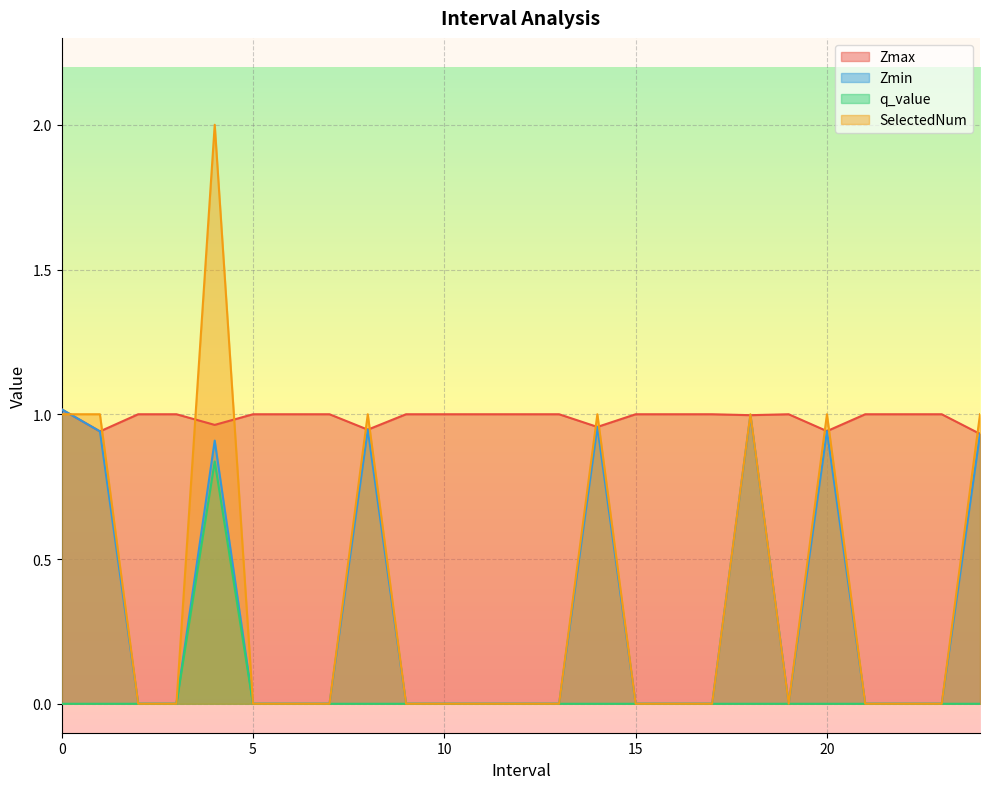

At how many categories does at least one series exceed 0?

25